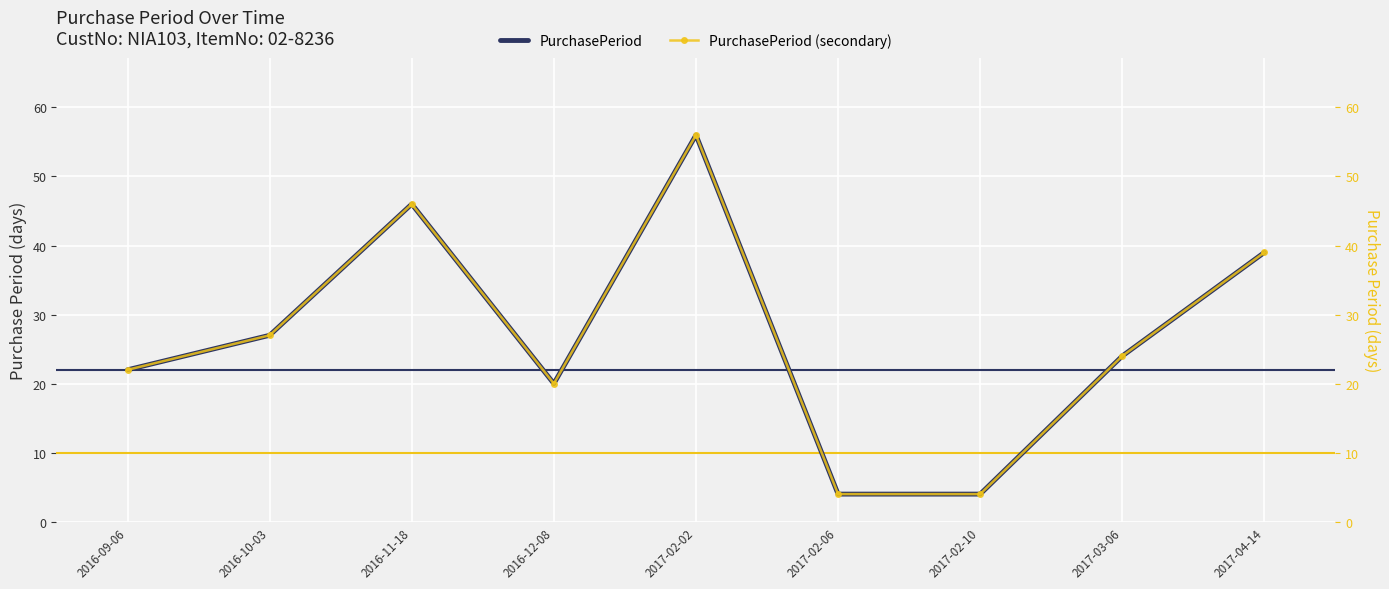

Between 2016-10-03 and 2017-02-06, which series saw the biggest shift?

PurchasePeriod